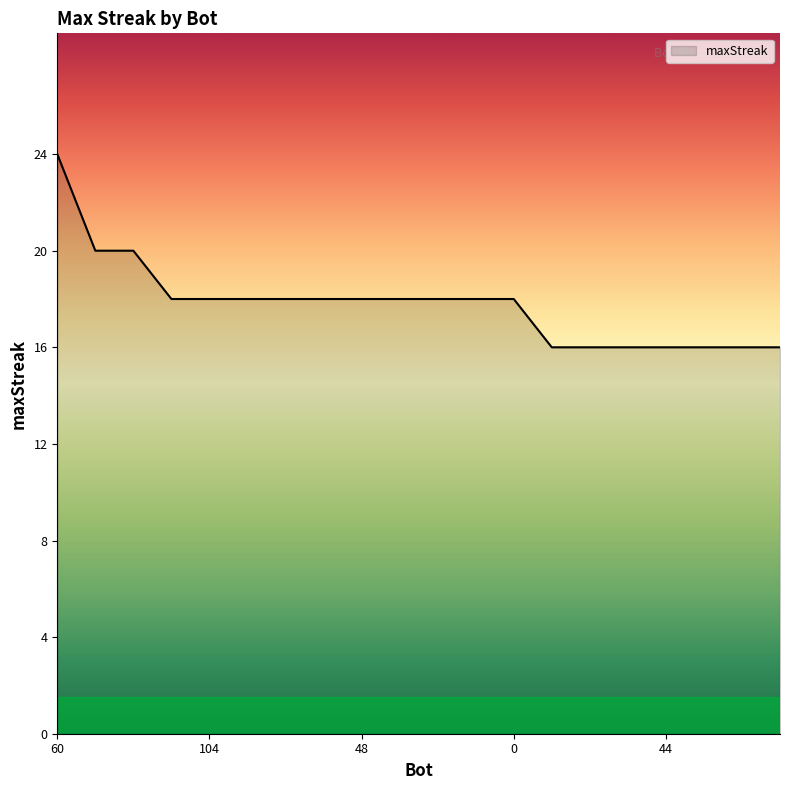

What is the greatest value displayed?

24